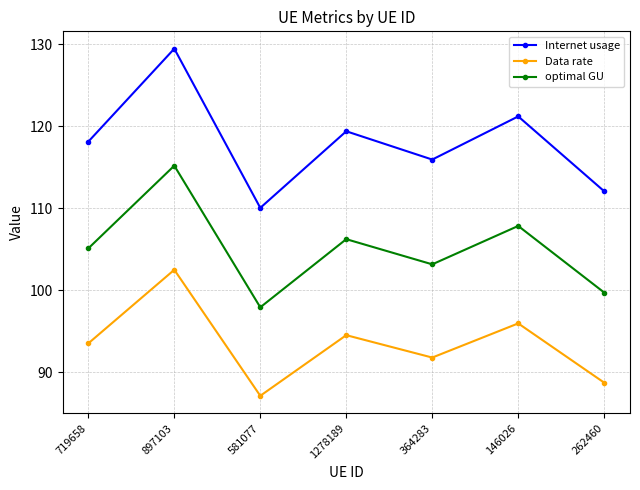

True or false: Data rate has more than 2 interior local peaks.

True